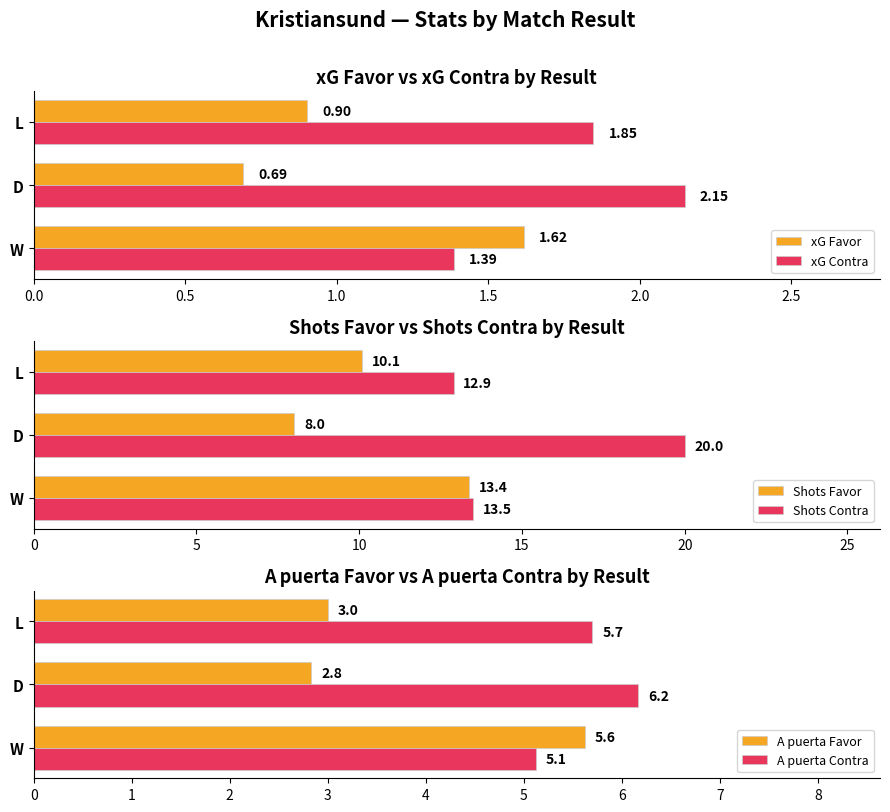

Count the Shots Contra values in the range 12 to 20.

3